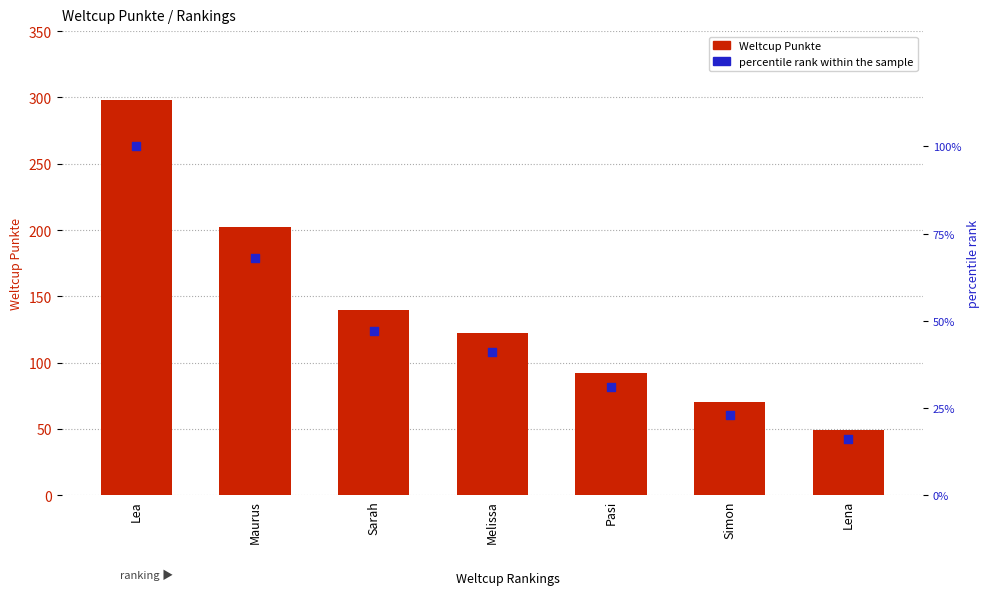

Which series reaches the maximum Y coordinate?

Weltcup Punkte